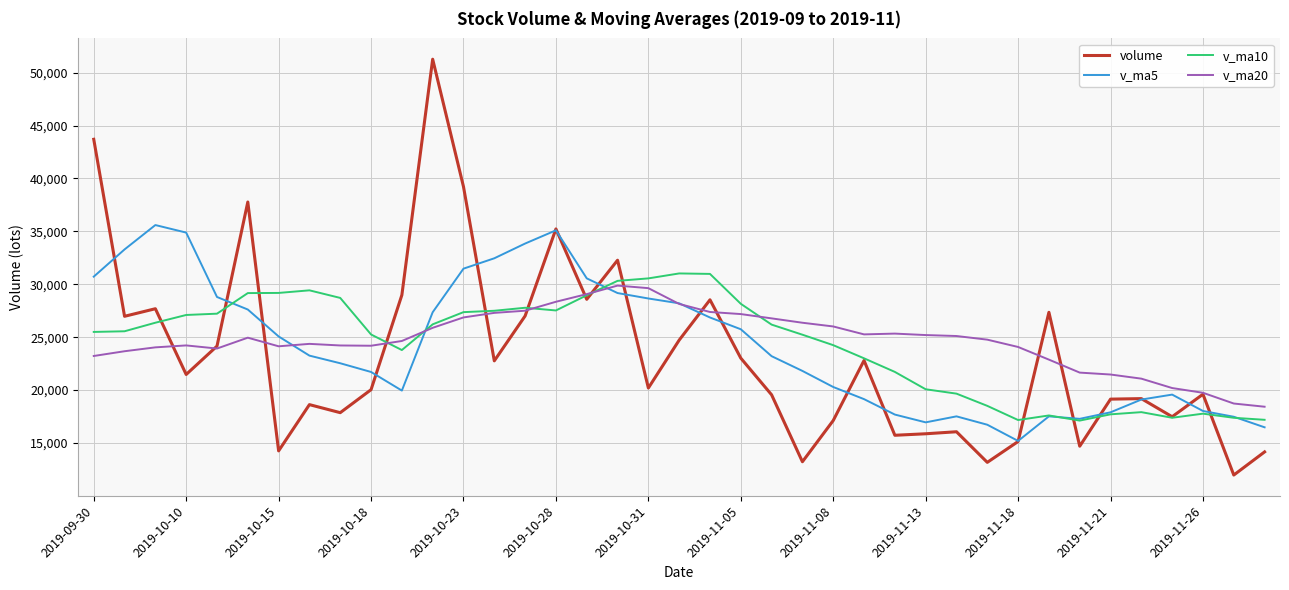

What is the minimum value for volume?

11969.4